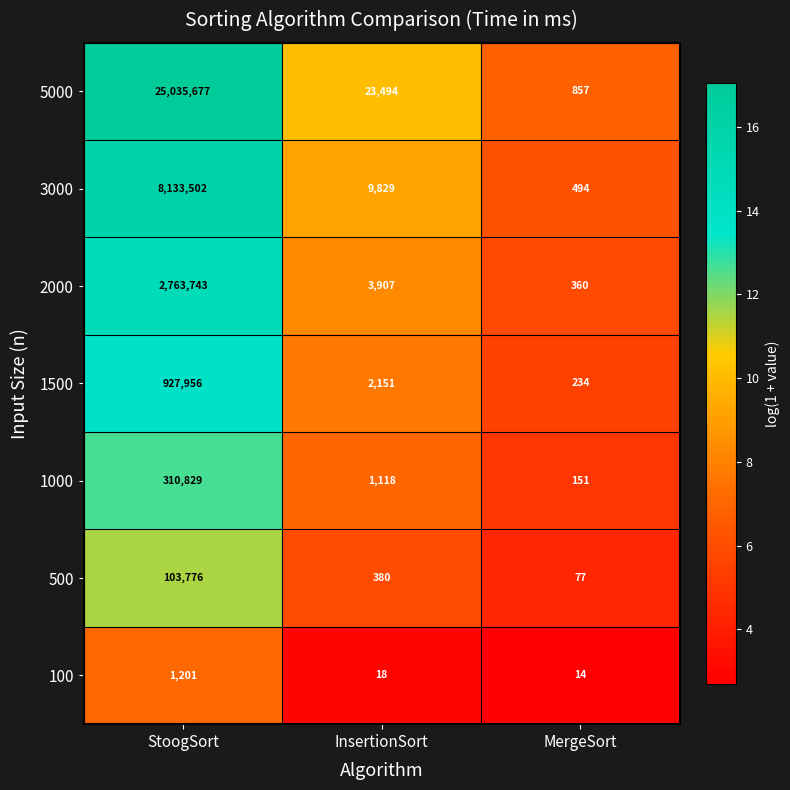

What is the spread (max minus min) of values at StoogSort?

25034476